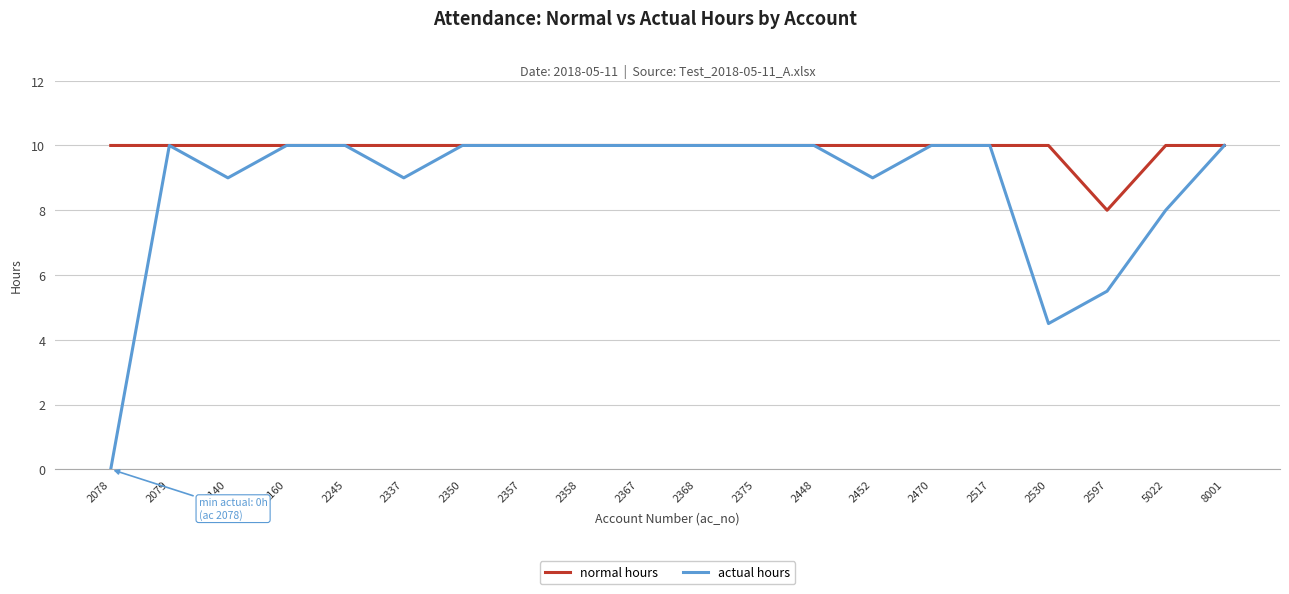

What is the sum of all normal hours values?

198.0